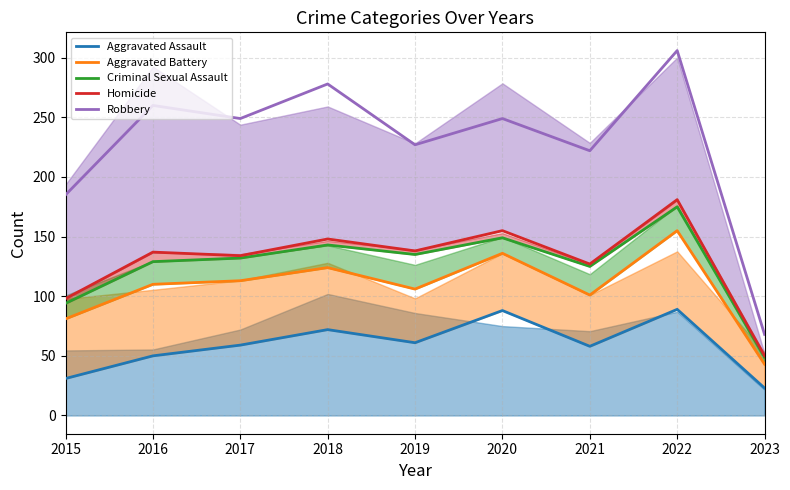

What are all the series names shown in the legend?

Aggravated Assault, Aggravated Battery, Criminal Sexual Assault, Homicide, Robbery